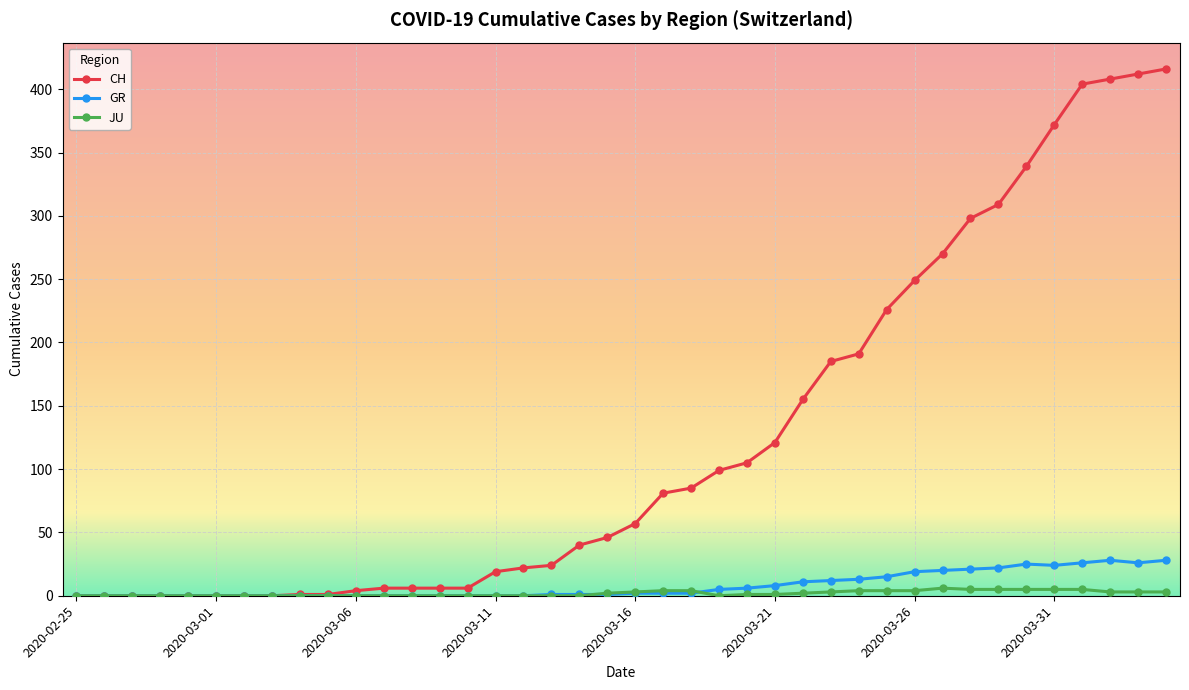

List the series in order of their peak value, lowest first.

JU, GR, CH